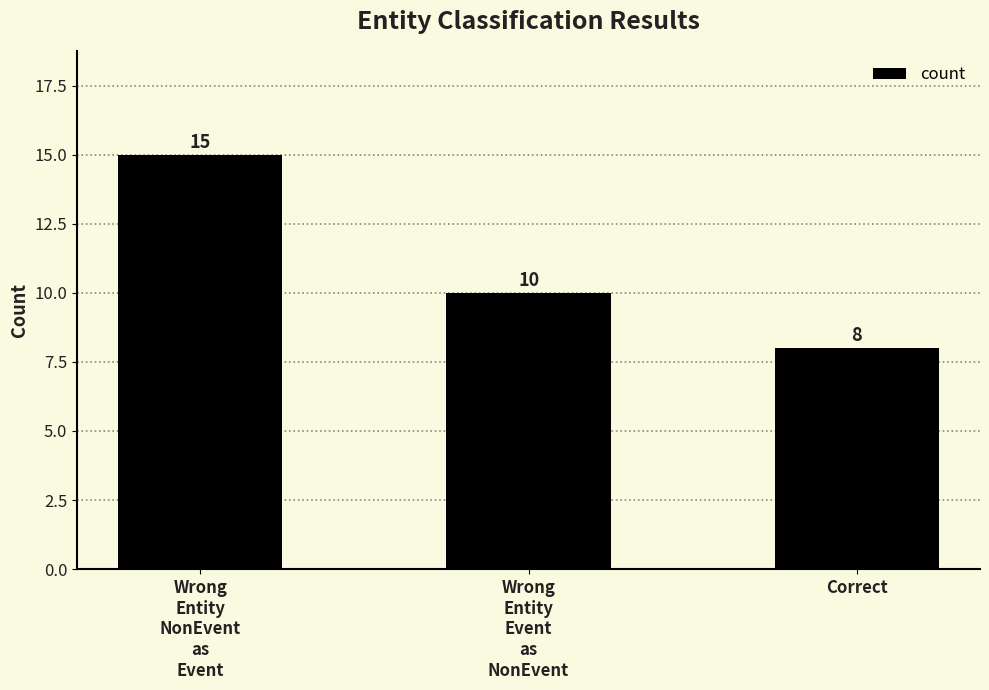

The chart shows a value of 14 at Correct. True or false?

False